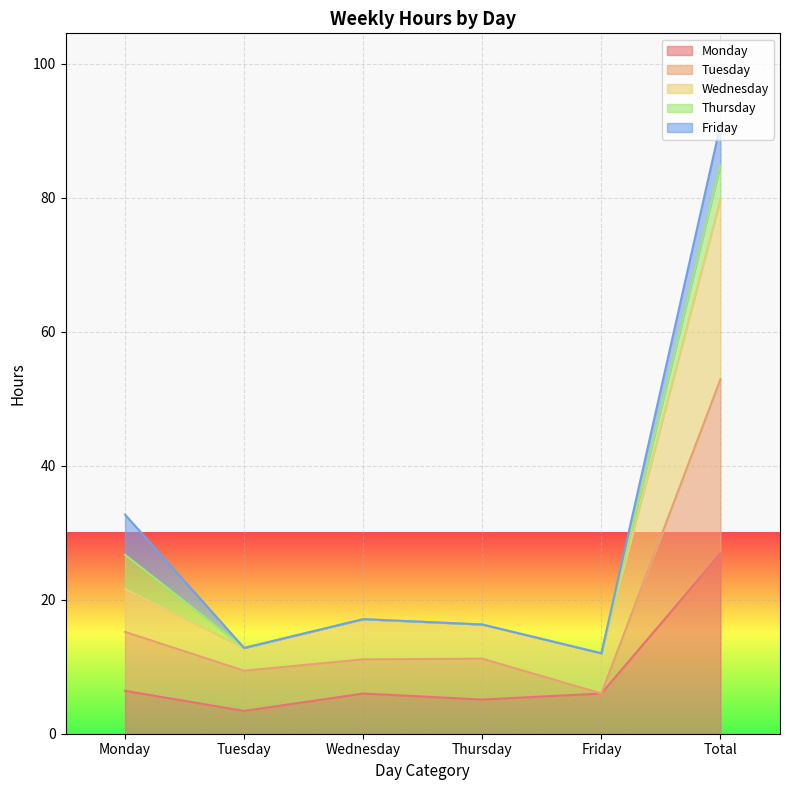

True or false: Tuesday has more than 2 interior local peaks.

False